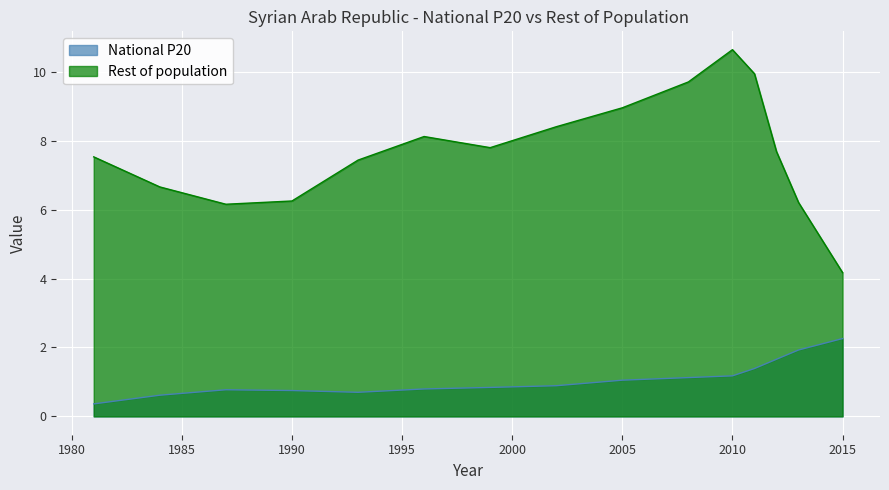

How many values in the Rest of population series are below 7?

5